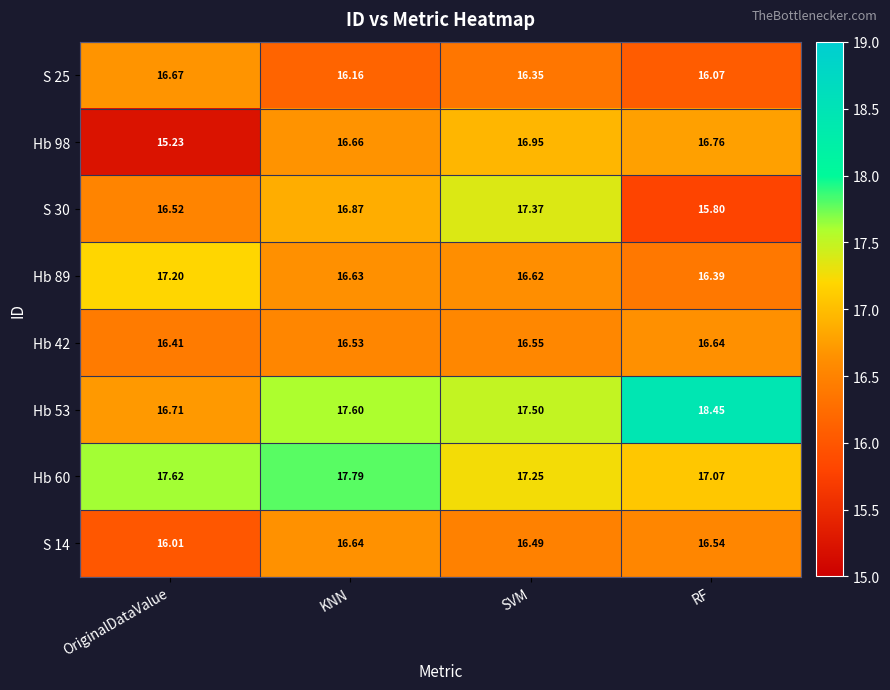

Which label corresponds to the largest value in the chart?

RF